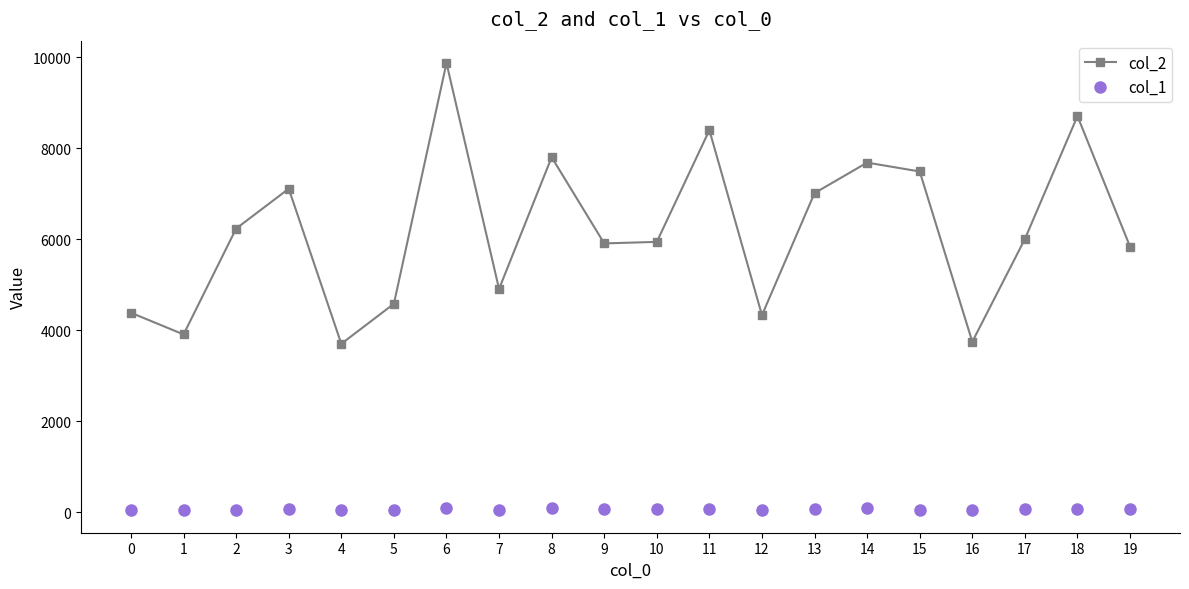

What is the difference between the highest and lowest values at 3?

7029